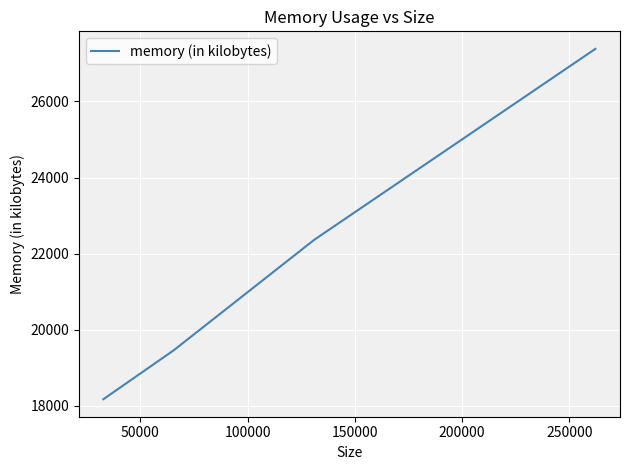

Count the number of categories in the chart.

4